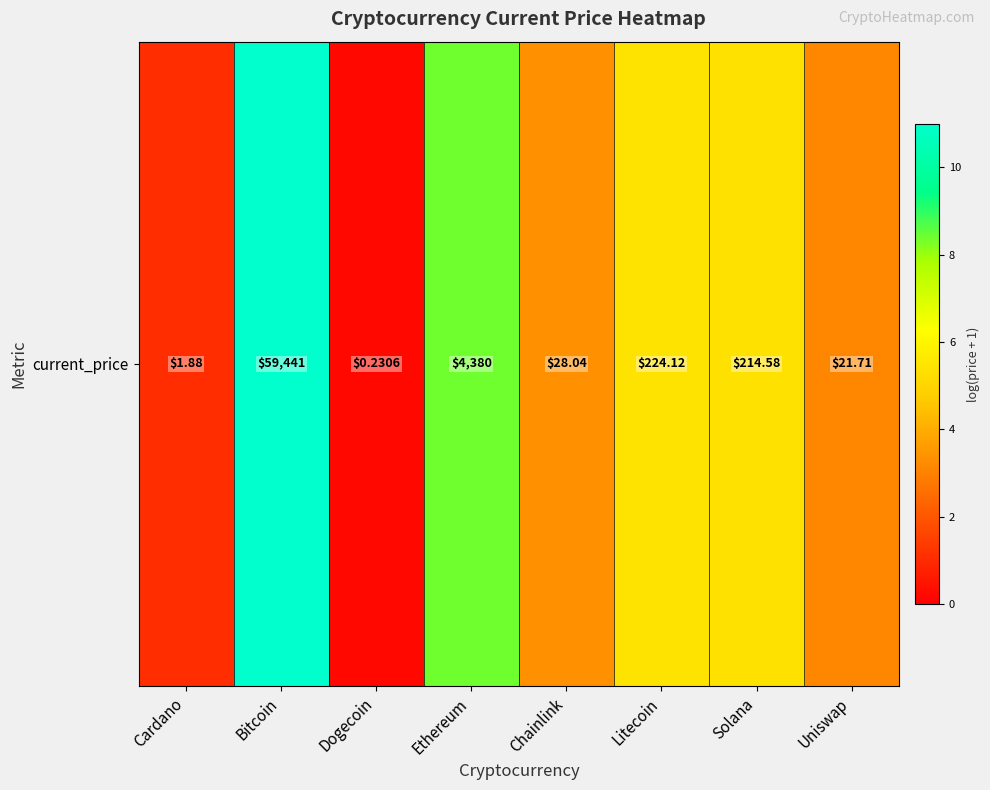

List the labels in order of value, largest first.

Bitcoin, Ethereum, Litecoin, Solana, Chainlink, Uniswap, Cardano, Dogecoin